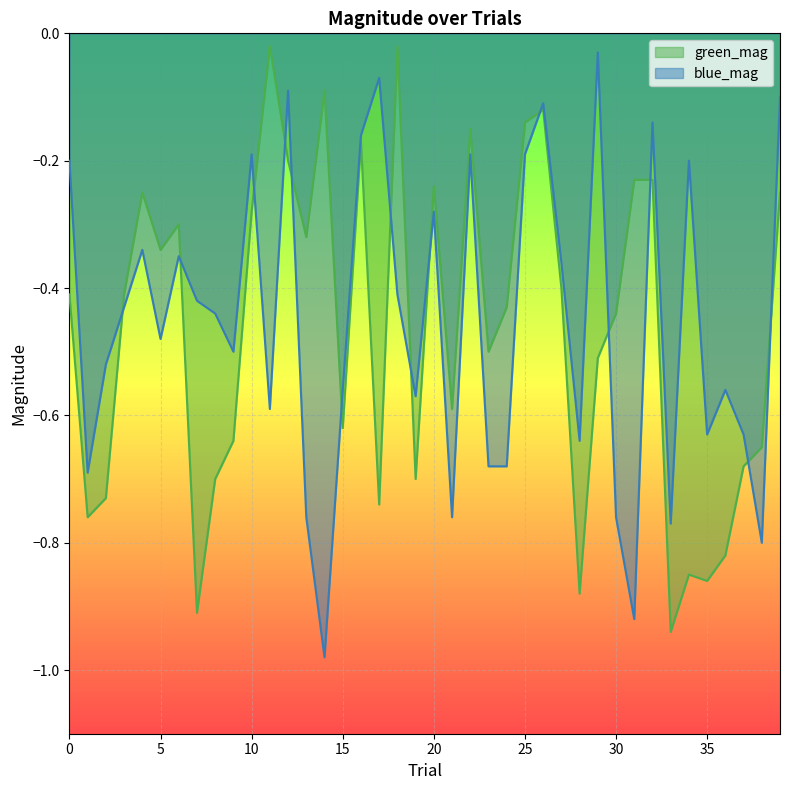

At which category does green_mag reach its first local peak?

4